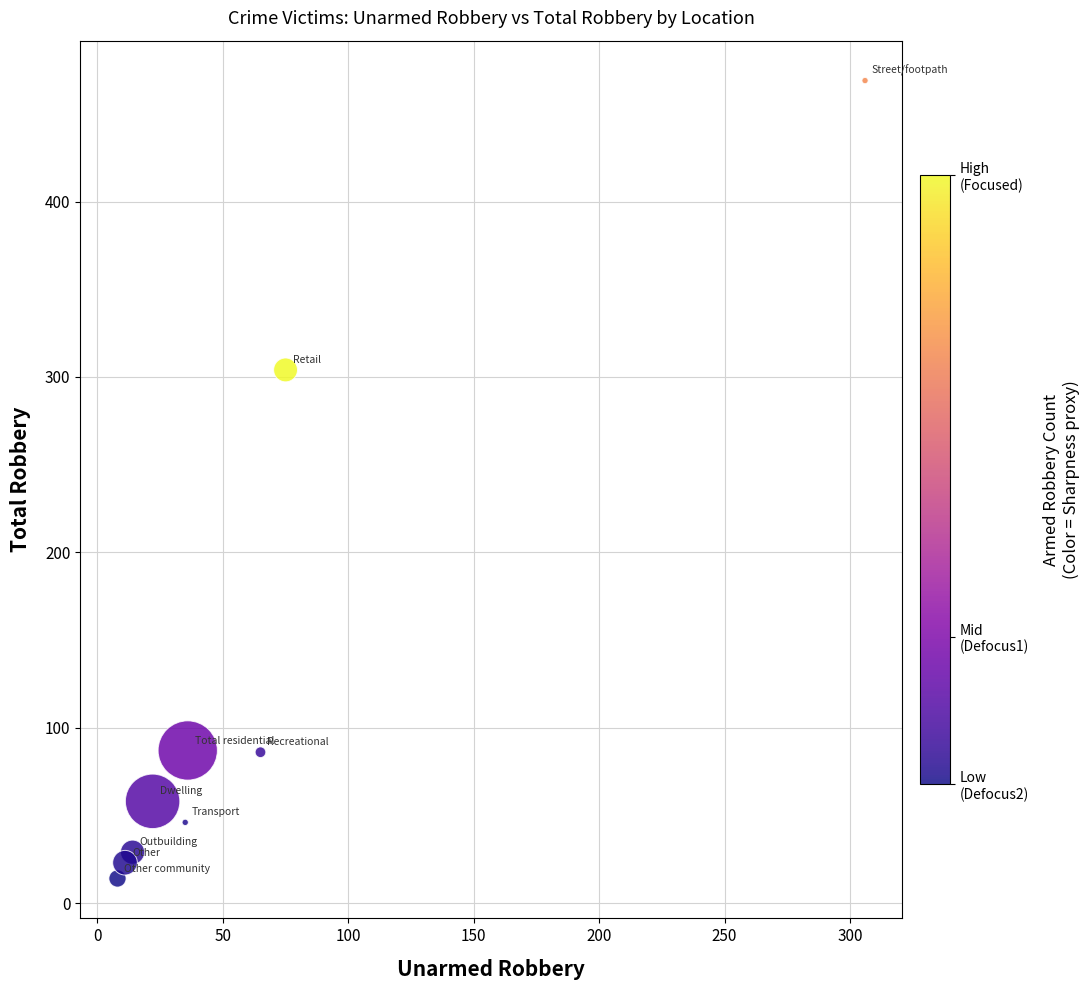

What is the range of Y values (max minus min)?

455